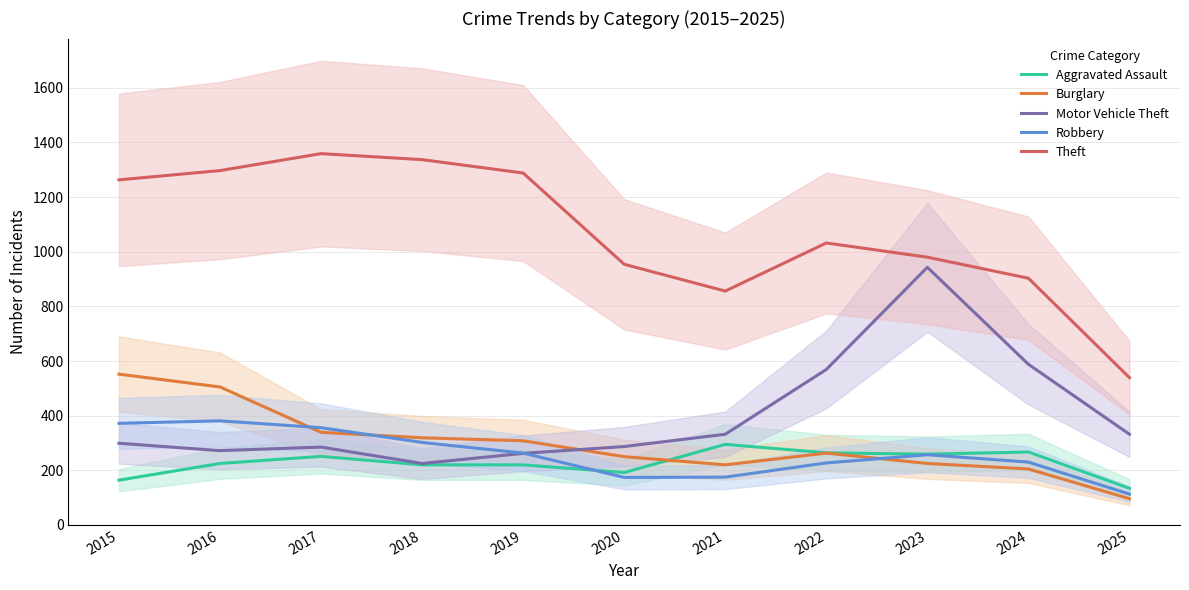

What is the maximum value shown in the chart?

1359